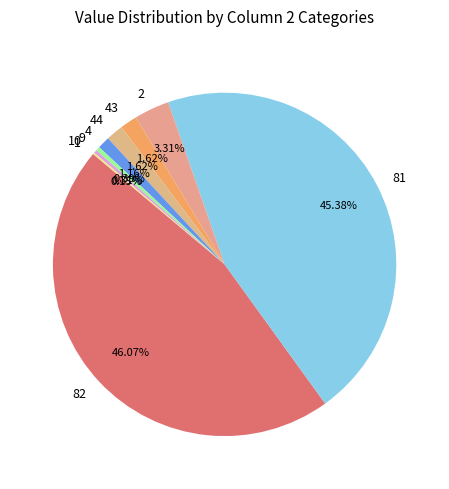

Does 82 represent more than half of the total?

No